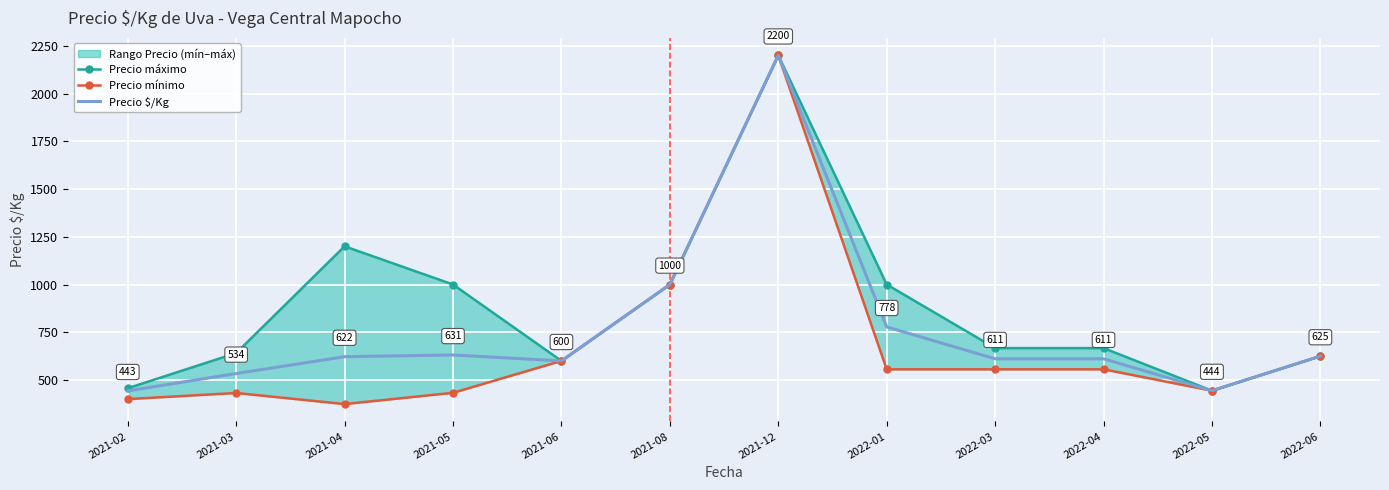

At which label is Precio $/Kg closest to 1321?

2021-08